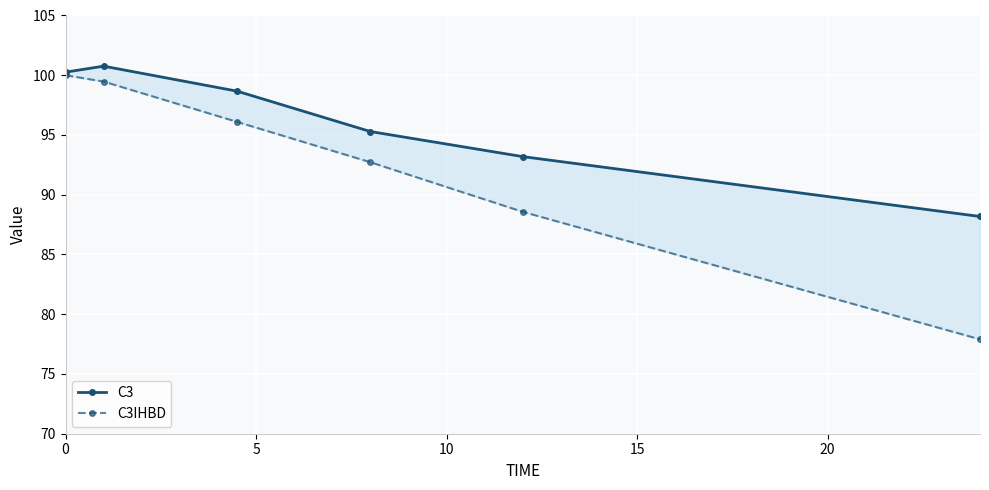

At how many categories does at least one series exceed 88?

6